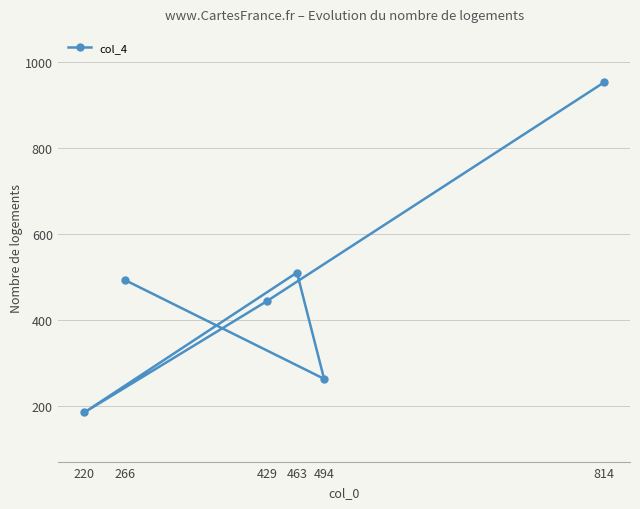

What is the difference between the values at 429 and 266?

49